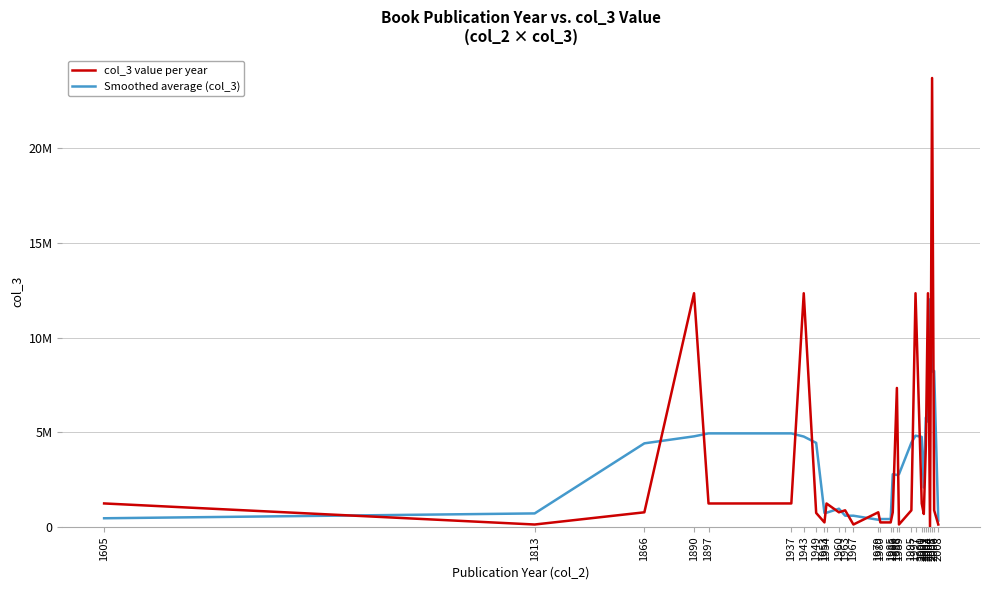

What is the value of the Smoothed average (col_3) point at the 15th from the left?

412334.0